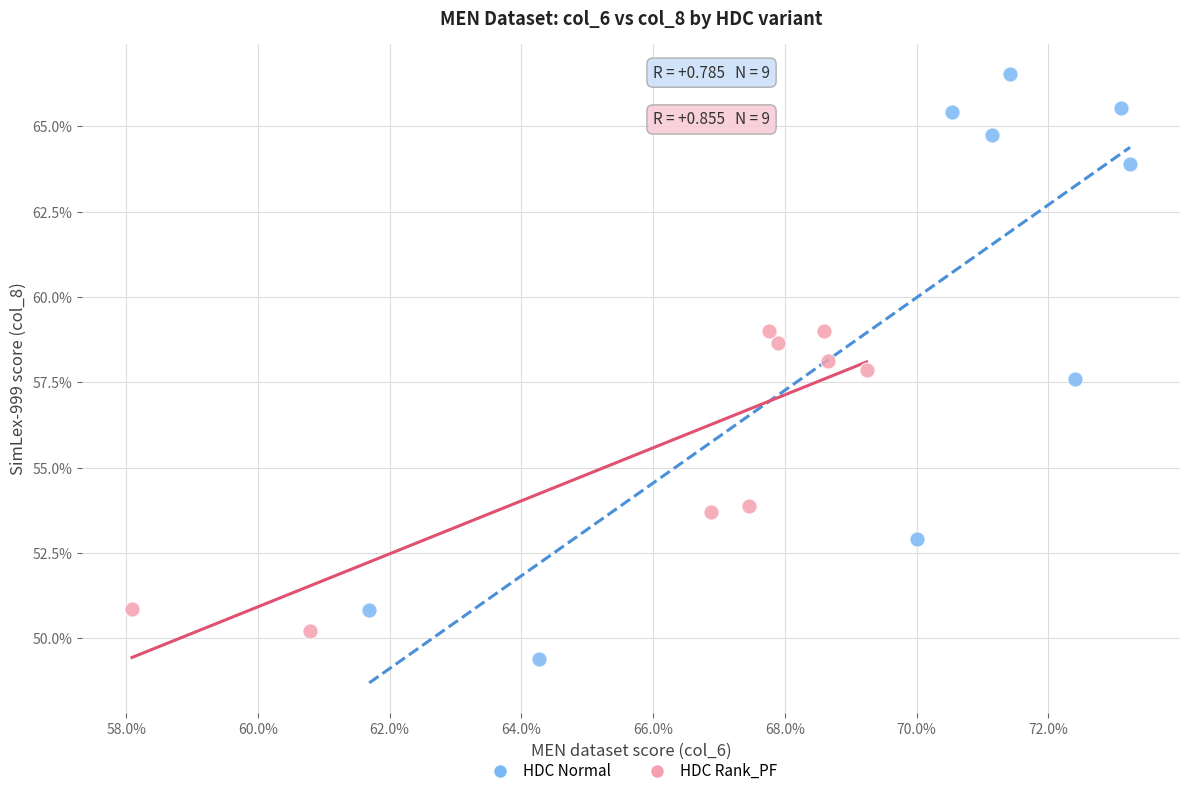

Which series reaches the minimum Y coordinate?

HDC Normal